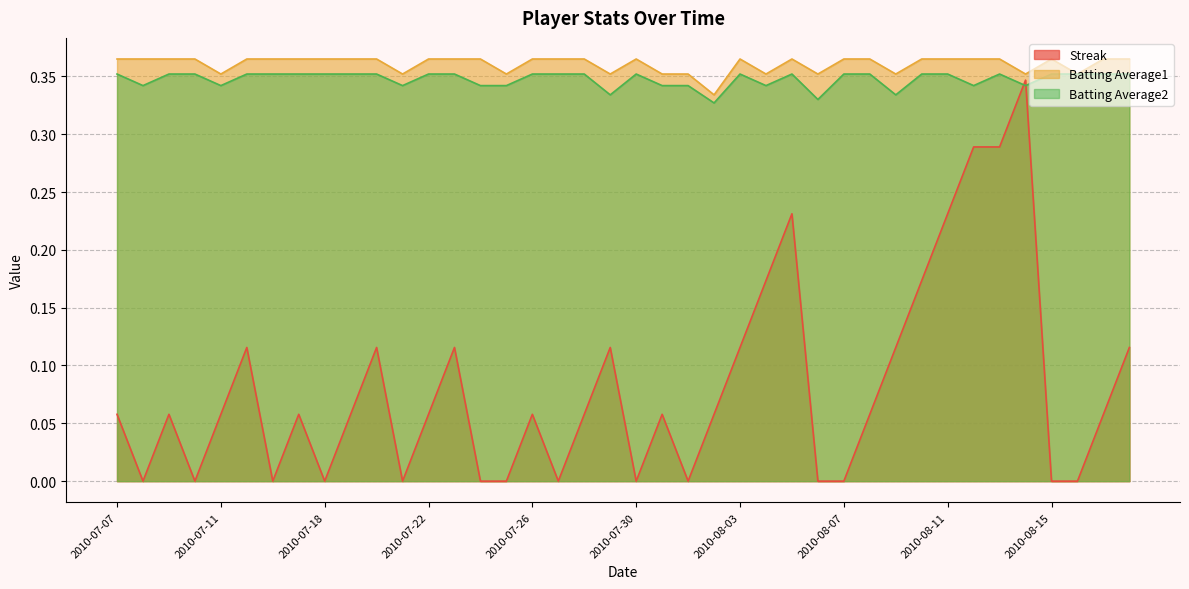

Between 2010-07-08 and 2010-07-29, which series saw the biggest shift?

Streak